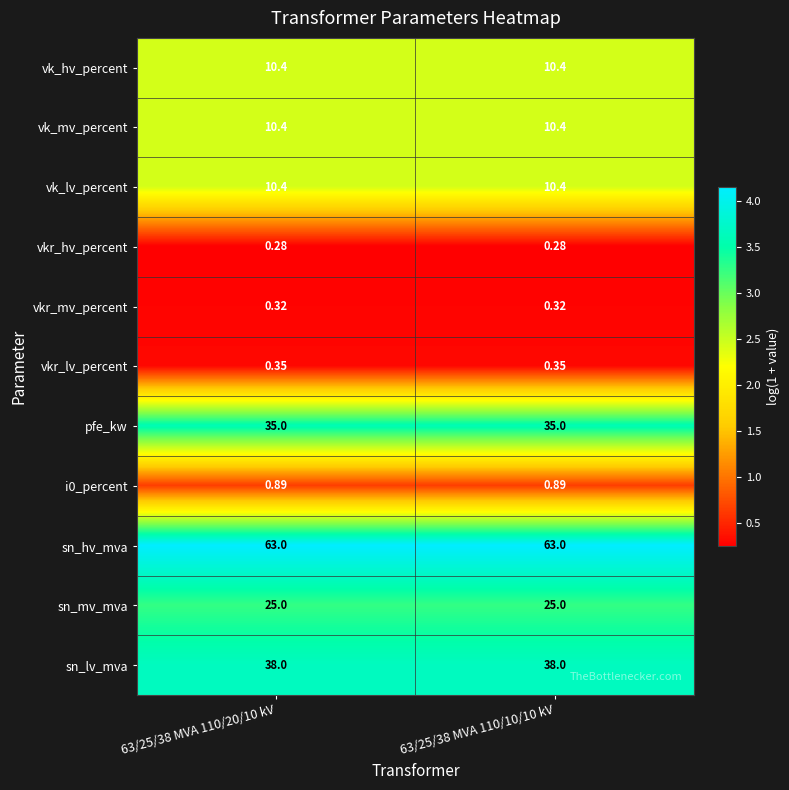

Is the value of sn_hv_mva at 63/25/38 MVA 110/10/10 kV greater than the value of i0_percent at 63/25/38 MVA 110/10/10 kV?

Yes